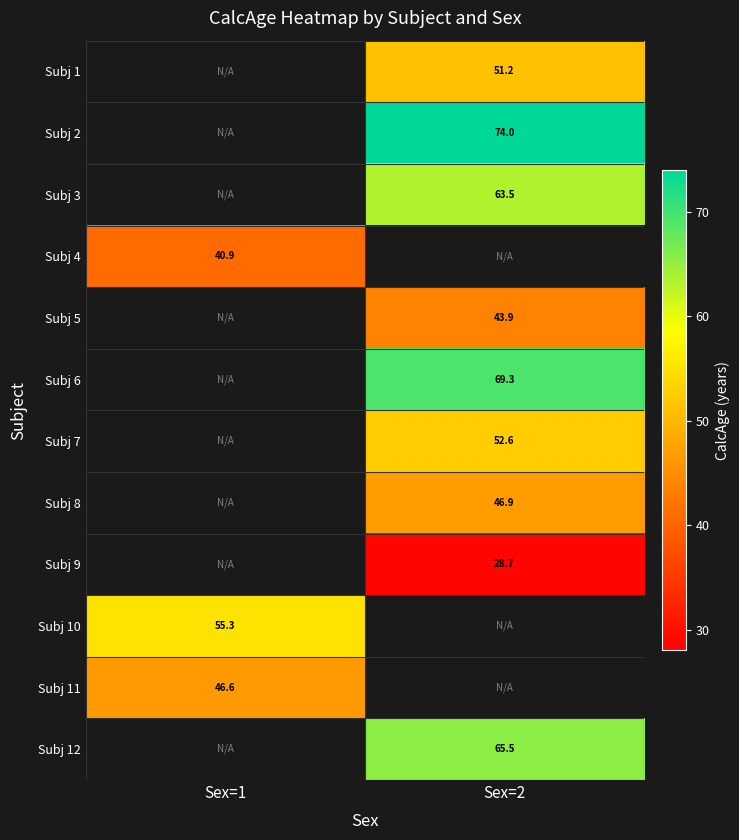

Is the value of Subj 4 at Sex=1 greater than the value of Subj 12 at Sex=2?

No